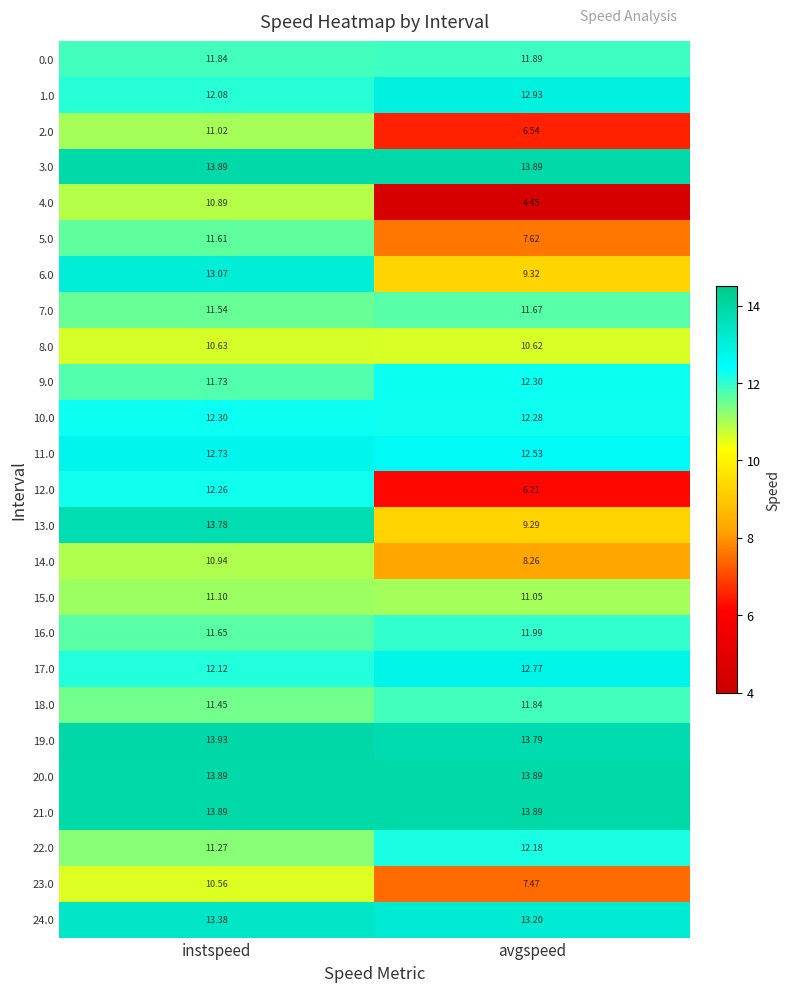

At which label does 8.0 reach its minimum?

avgspeed